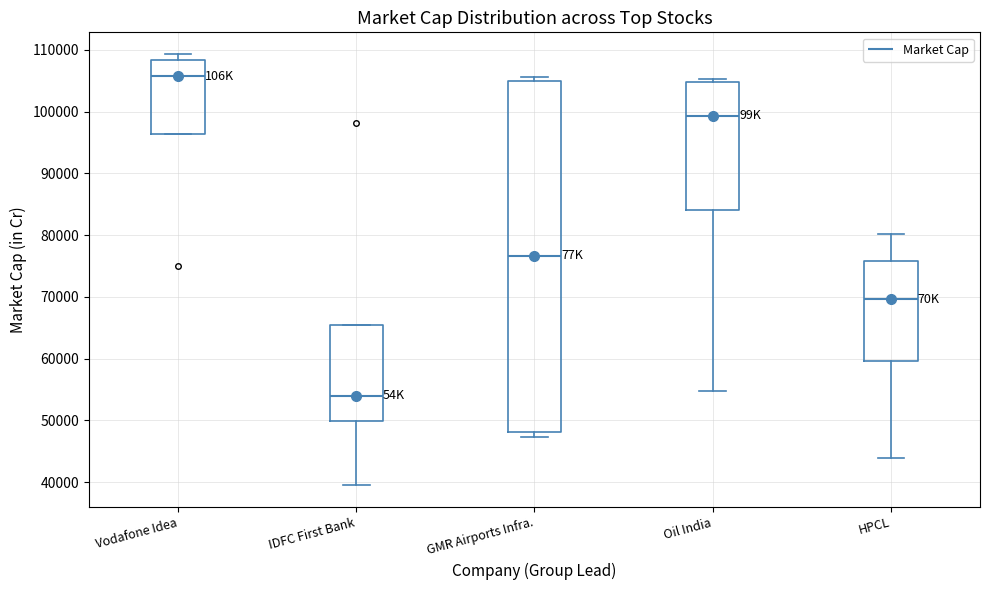

Reading left to right, read every box against the y-axis: the position of its median line, the range the box covers, and the ends of its whiskers. The values are not printed on the chart, so give them approximately, as read against the axis.

Vodafone Idea: median 106000, box 96000 to 108000, whiskers 96000 to 109000
IDFC First Bank: median 54000, box 50000 to 65000, whiskers 40000 to 65000
GMR Airports Infra.: median 77000, box 48000 to 105000, whiskers 47000 to 106000
Oil India: median 99000, box 84000 to 105000, whiskers 55000 to 105000 (just above the box's upper edge)
HPCL: median 70000, box 60000 to 76000, whiskers 44000 to 80000